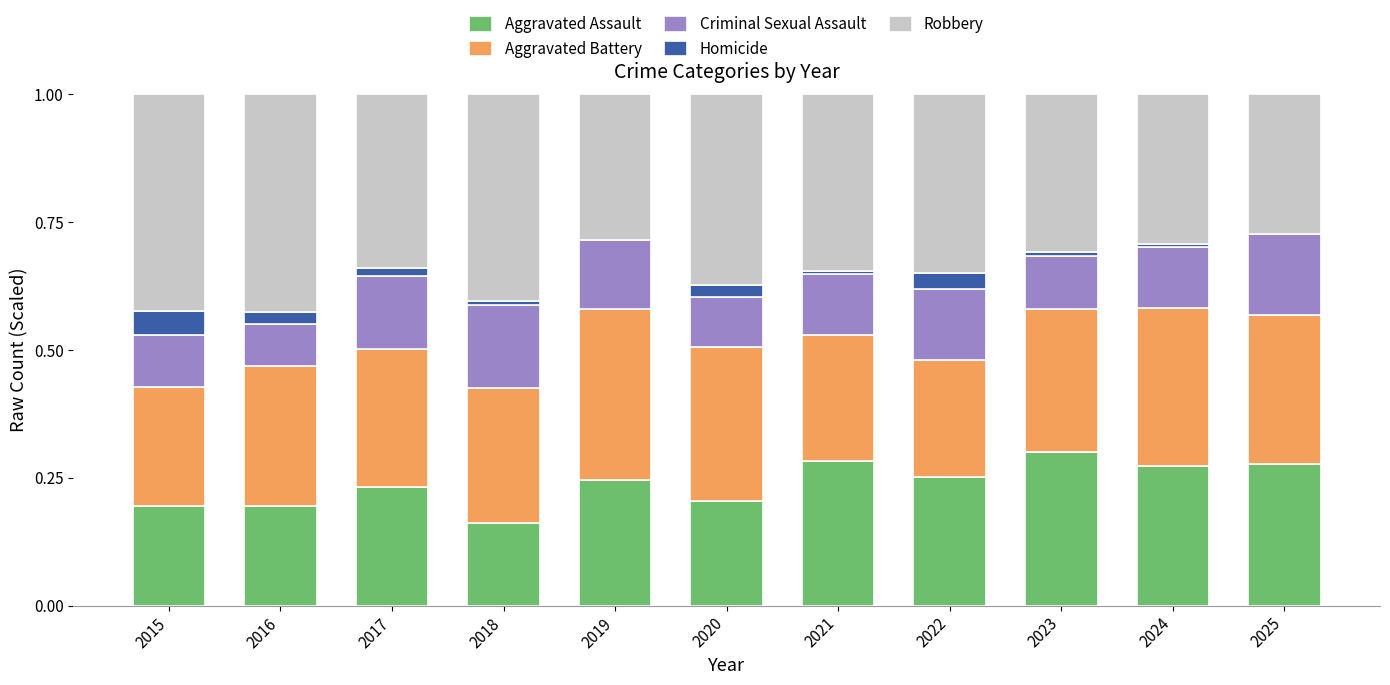

The value of Aggravated Assault at 2022 is 0.4. True or false?

False